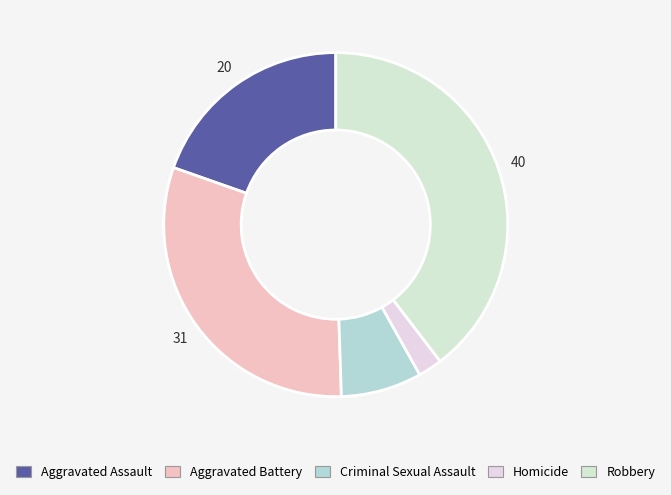

What is the ratio of the value at Homicide to the value at Aggravated Assault?

0.1